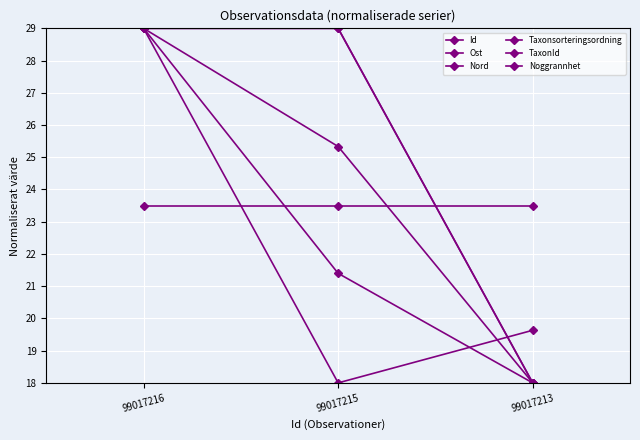

What value does the Nord series have at 99017213?

19.6